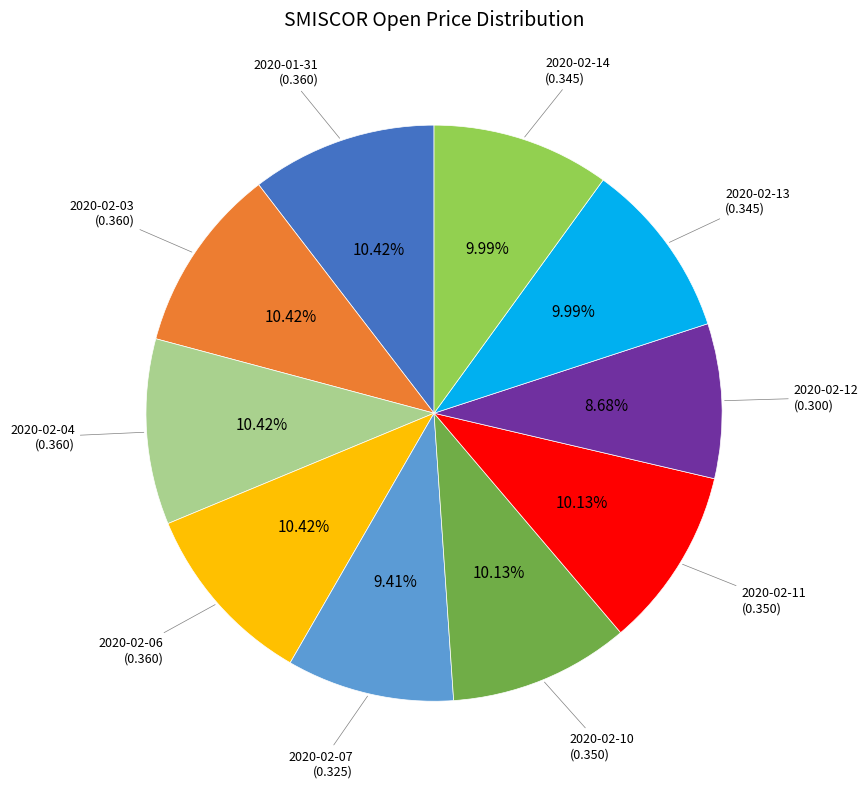

Does any single category account for the majority?

No